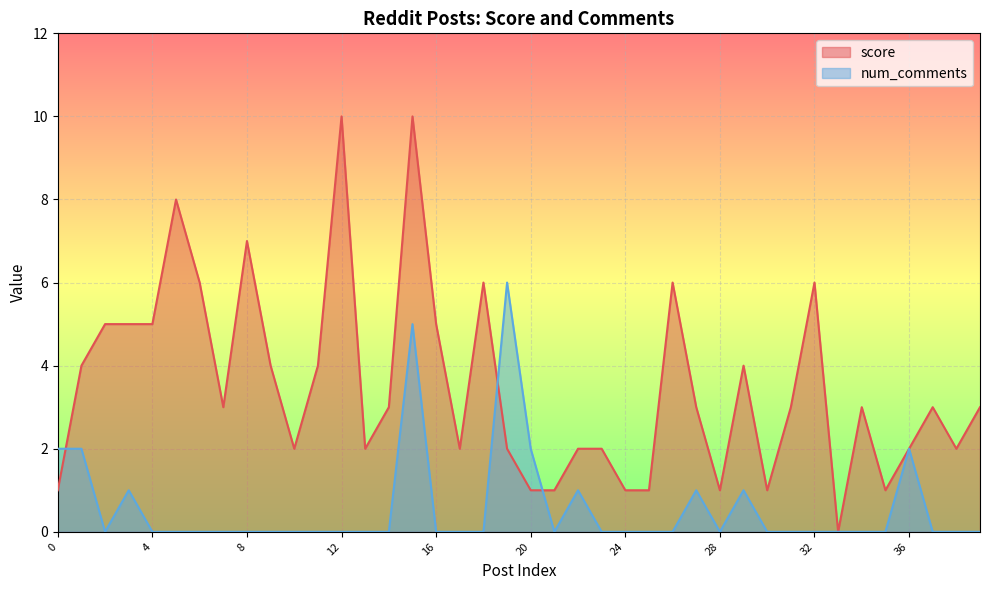

Between 22 and 10, which is larger?

22